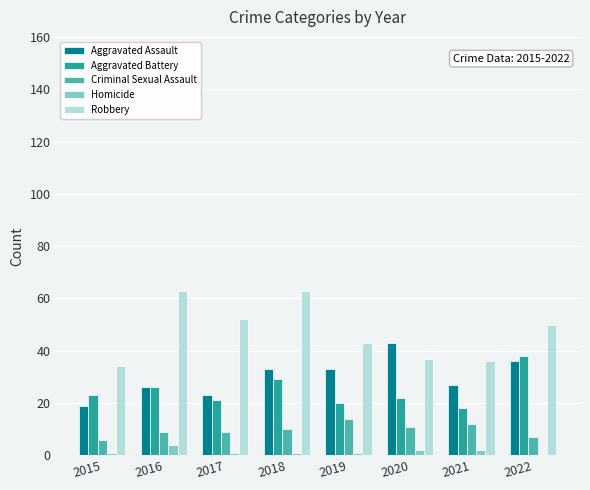

Reading left to right, list all the values displayed in this chart.

Aggravated Assault: 2015=19	2016=26	2017=23	2018=33	2019=33	2020=43	2021=27	2022=36
Aggravated Battery: 2015=23	2016=26	2017=21	2018=29	2019=20	2020=22	2021=18	2022=38
Criminal Sexual Assault: 2015=6	2016=9	2017=9	2018=10	2019=14	2020=11	2021=12	2022=7
Homicide: 2015=1	2016=4	2017=1	2018=1	2019=1	2020=2	2021=2	2022=0
Robbery: 2015=34	2016=63	2017=52	2018=63	2019=43	2020=37	2021=36	2022=50